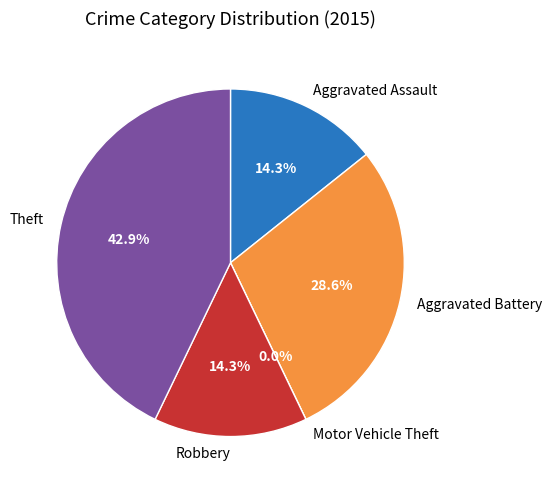

Rank the categories by value from lowest to highest.

Motor Vehicle Theft, Aggravated Assault, Robbery, Aggravated Battery, Theft